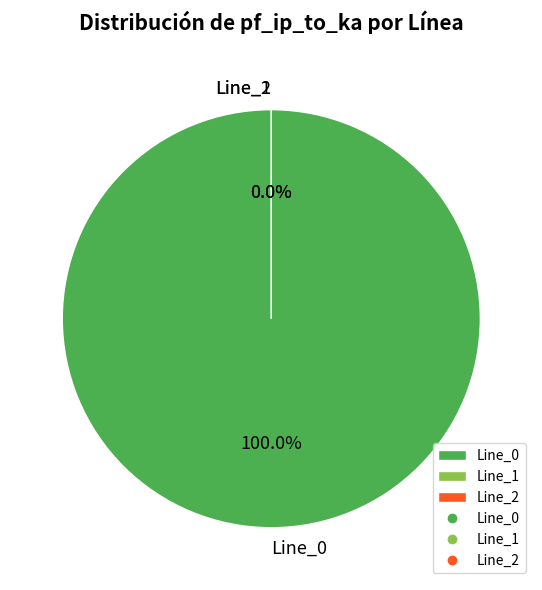

Which category has the smallest portion of the pie?

Line_2